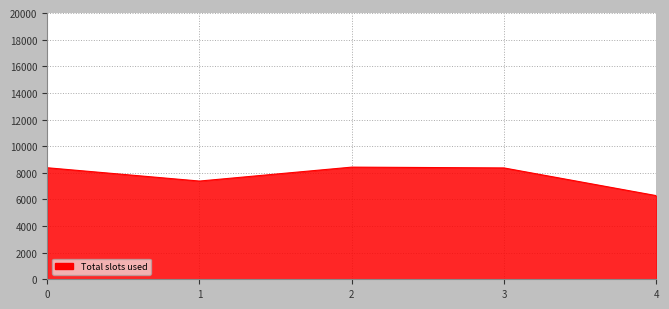

How many lines are shown in the chart?

1